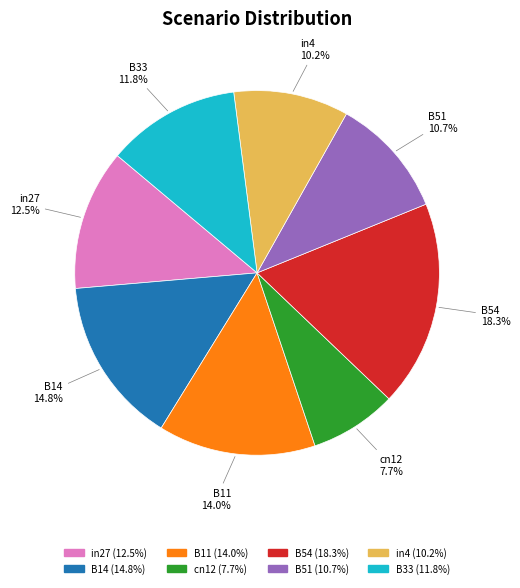

Does any single category account for the majority?

No